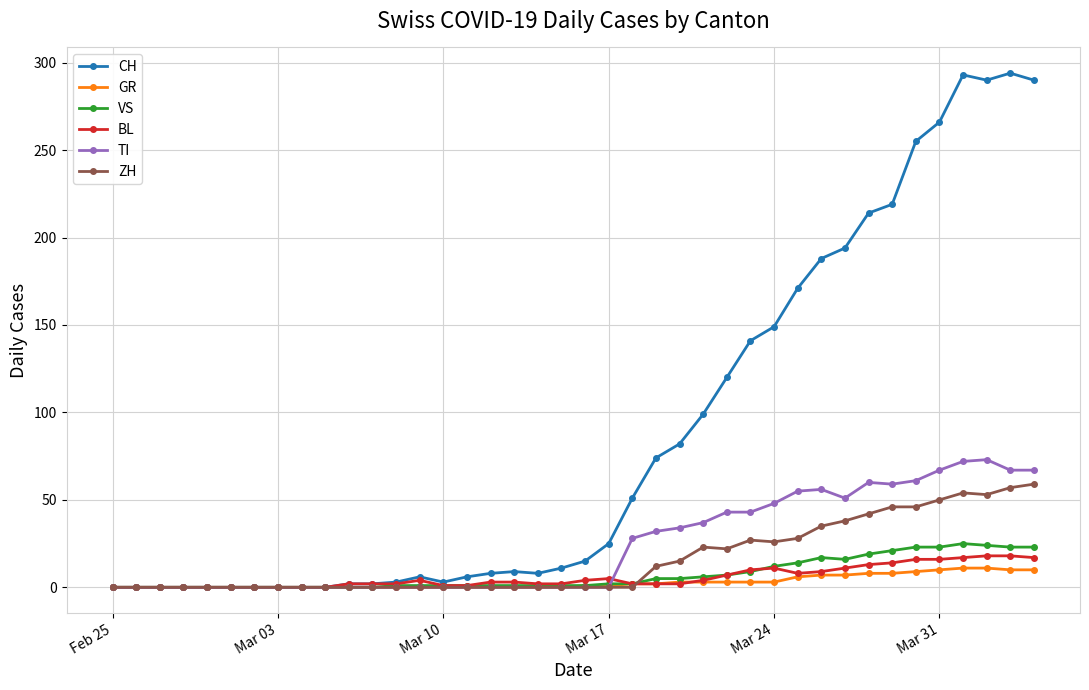

Which series has the largest total across all categories?

CH